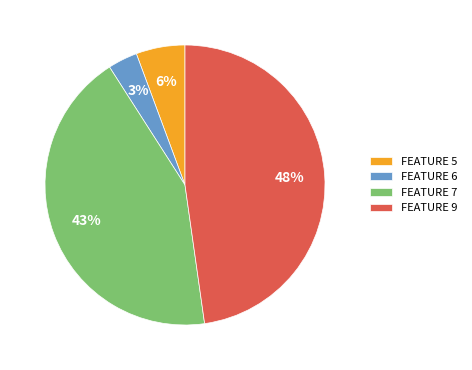

Is there a majority slice in this chart?

No